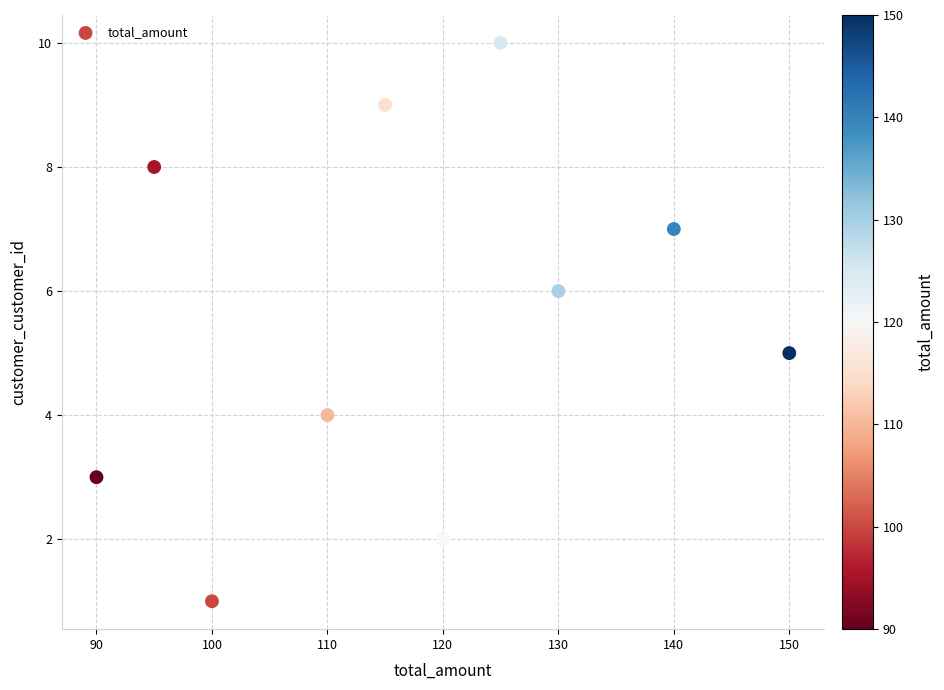

What is the average Y value?

6